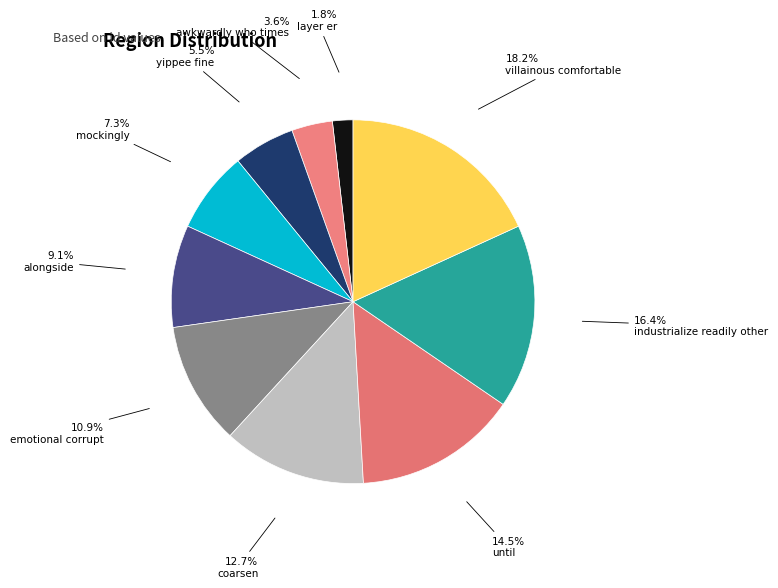

How many segments does this pie chart have?

10